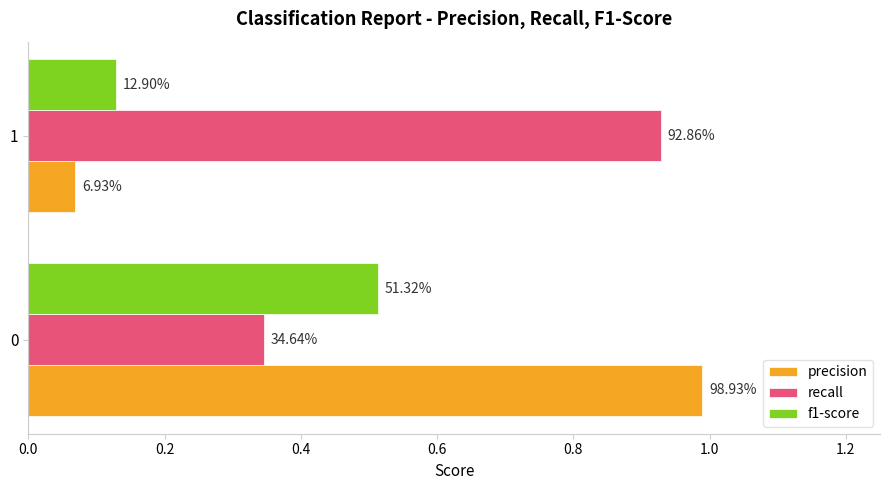

Which series has the largest total across all categories?

recall